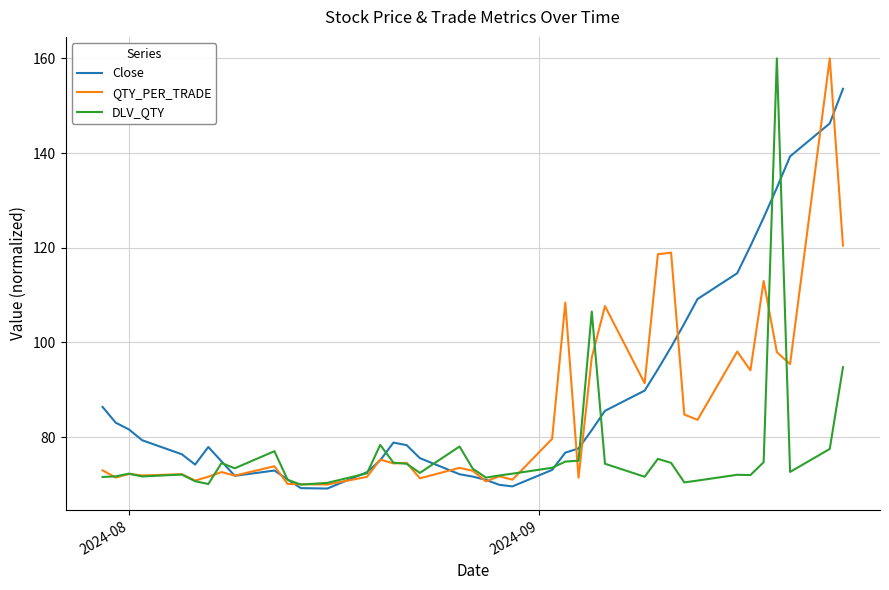

How many lines are shown in the chart?

3